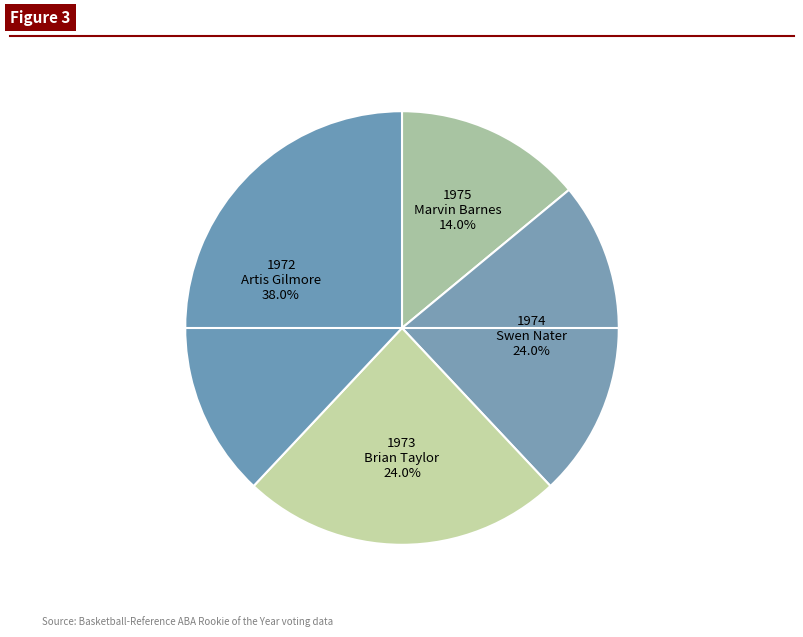

Does 1973 Brian Taylor account for over 50% of the chart?

No